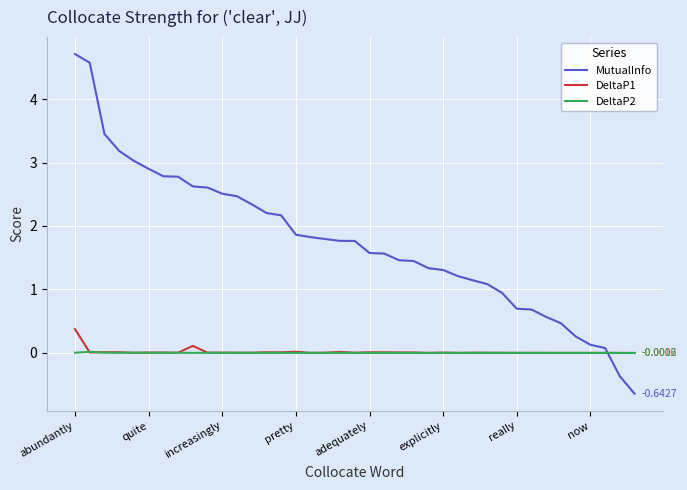

Rank the series by their maximum value, from lowest to highest.

DeltaP2, DeltaP1, MutualInfo